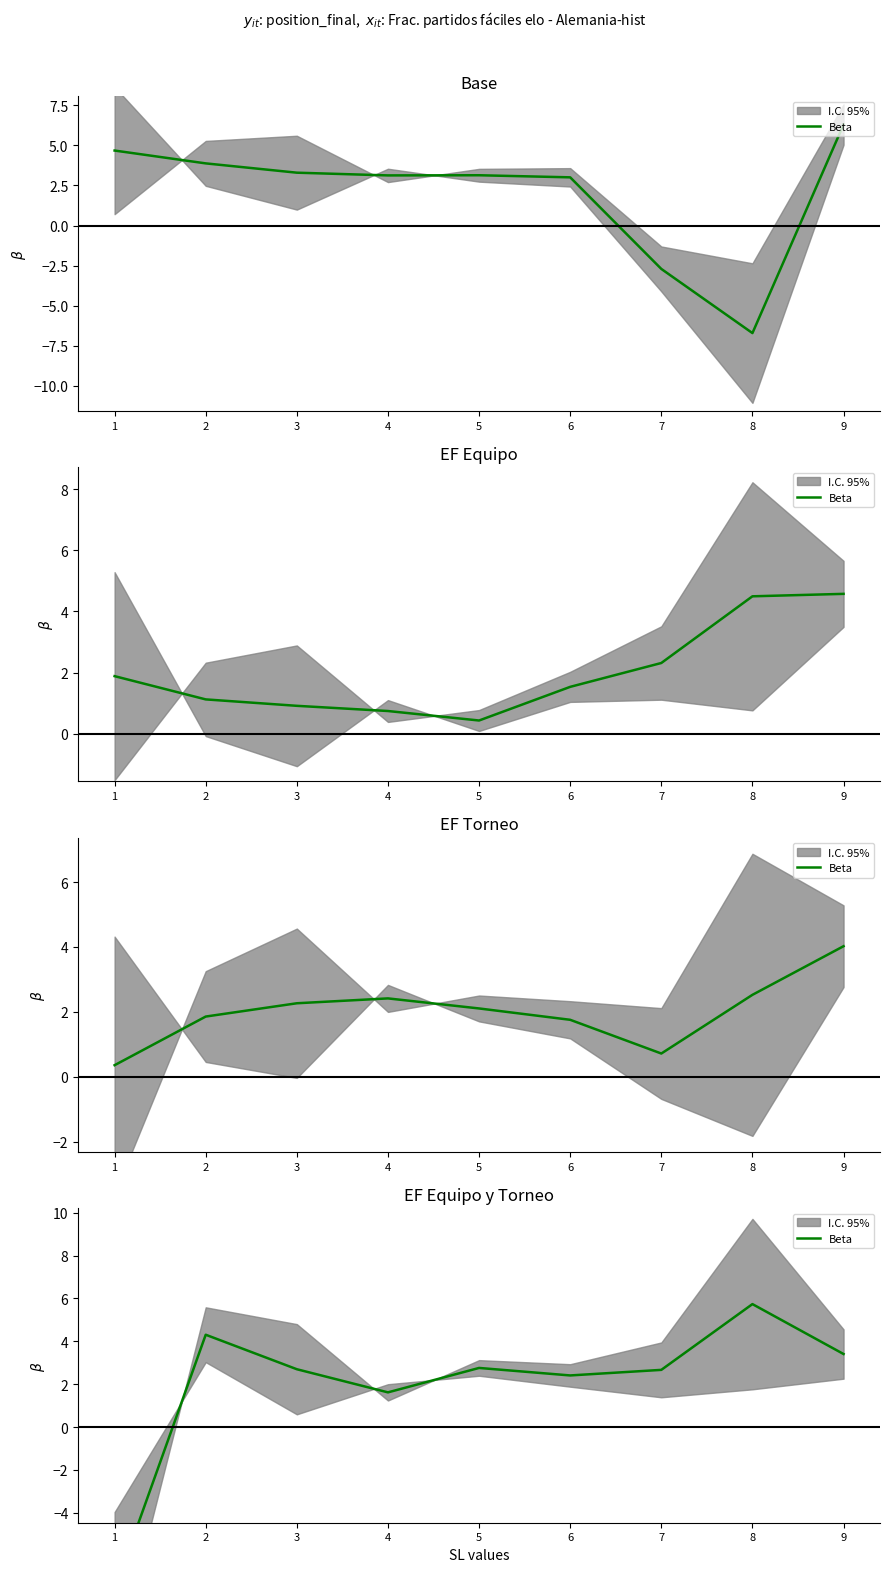

What is the change in value from 1 to 6?

+10.0